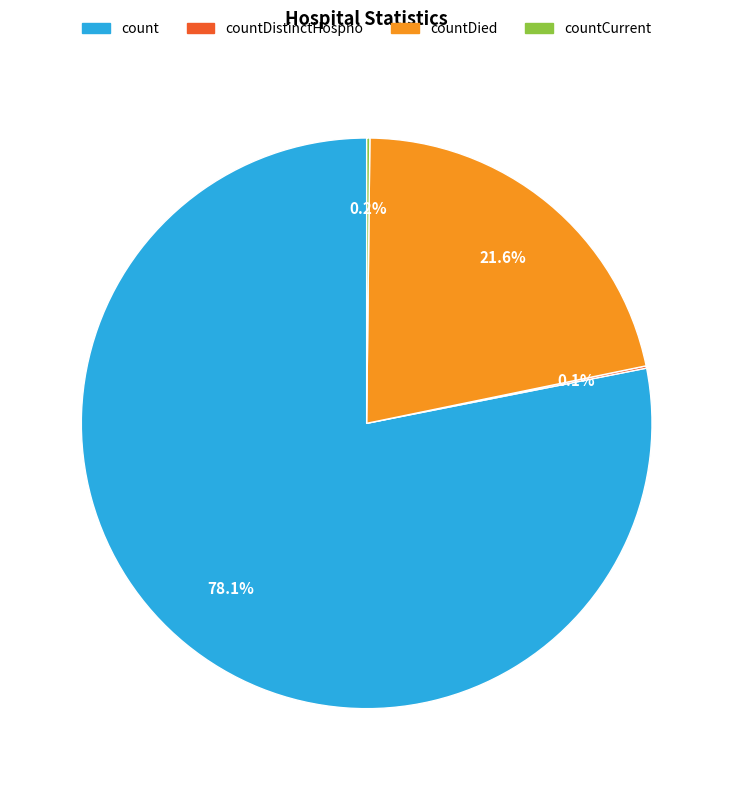

Is there any slice that represents more than half of the pie?

Yes